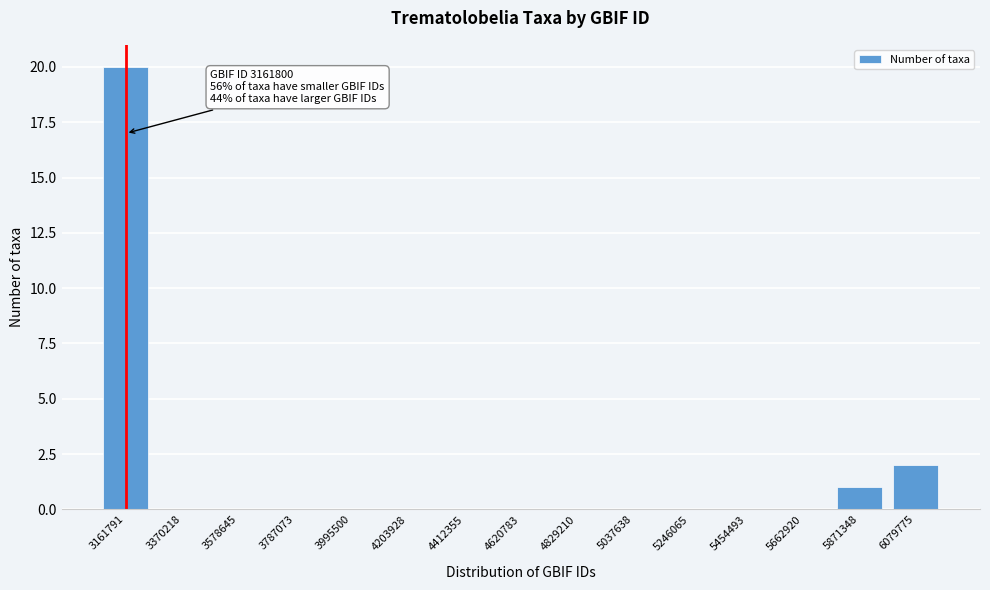

Reading right to left, list all the values displayed in this chart.

6079775=2	5871348=1	5662920=0	5454493=0	5246065=0	5037638=0	4829210=0	4620783=0	4412355=0	4203928=0	3995500=0	3787073=0	3578645=0	3370218=0	3161791=20